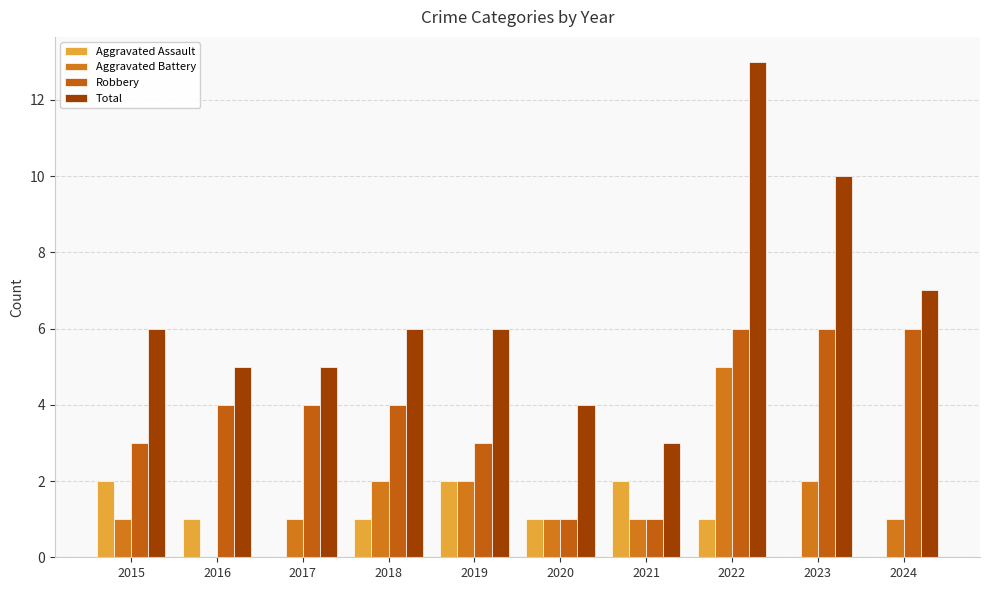

What are all the series names shown in the legend?

Aggravated Assault, Aggravated Battery, Robbery, Total